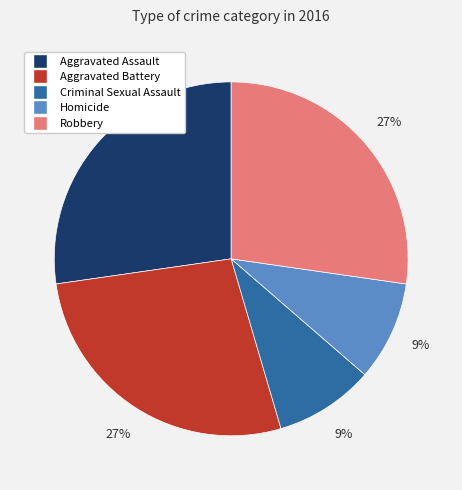

Do Criminal Sexual Assault and Aggravated Assault together represent more than half of the pie?

No